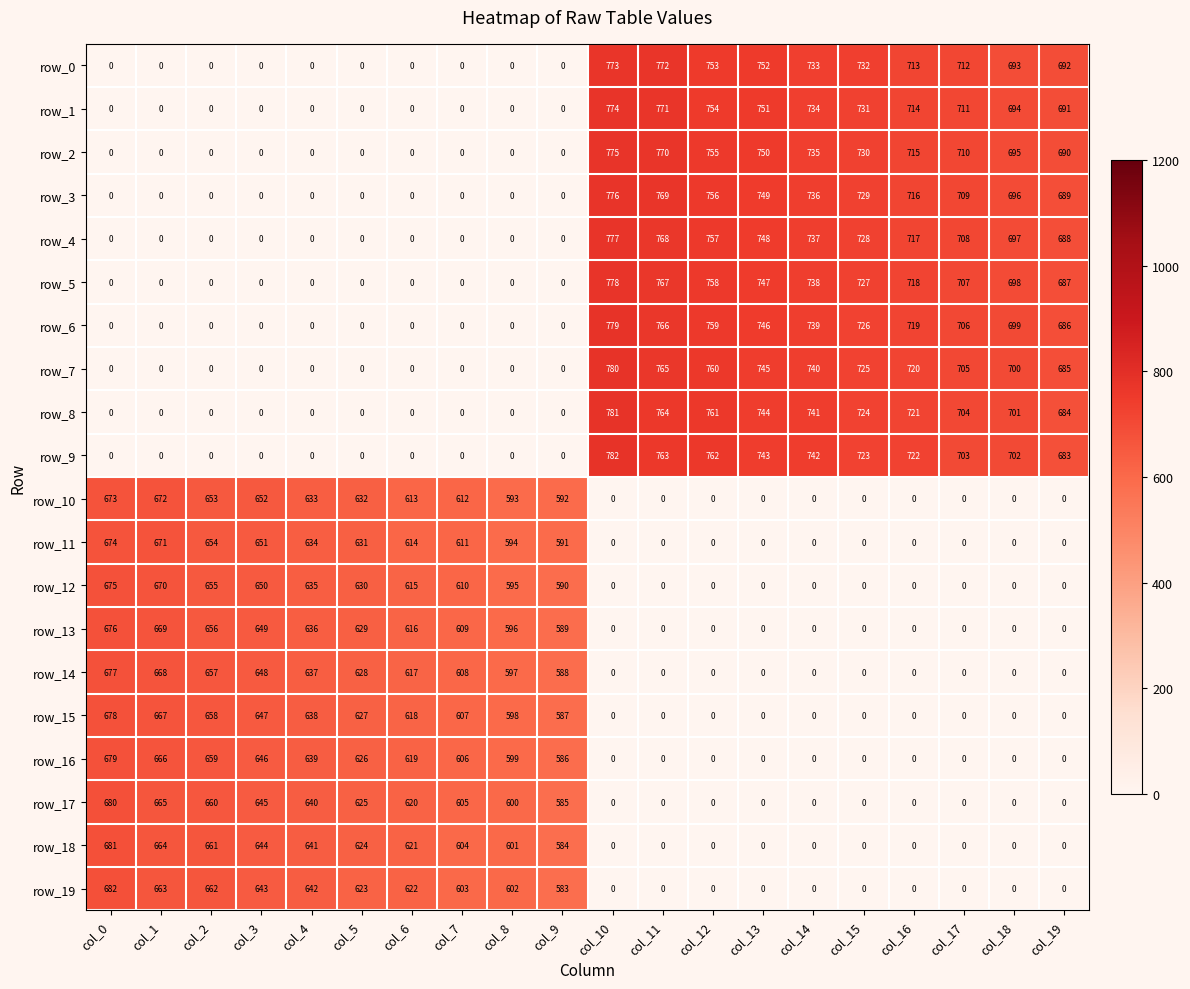

Rank the series by their maximum value, from lowest to highest.

row_10, row_11, row_12, row_13, row_14, row_15, row_16, row_17, row_18, row_19, row_0, row_1, row_2, row_3, row_4, row_5, row_6, row_7, row_8, row_9